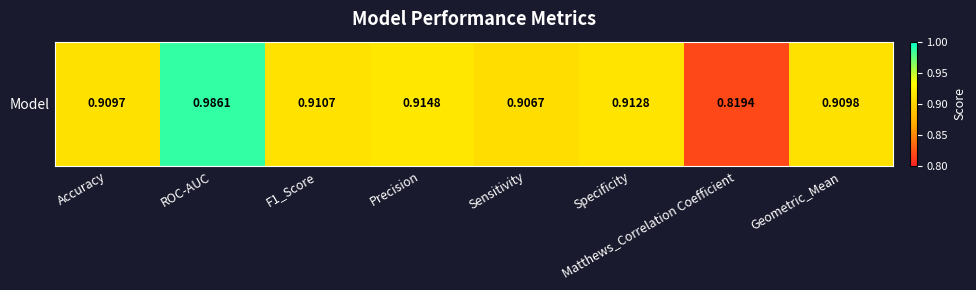

What is the sum of the values at F1_Score and Sensitivity?

1.8